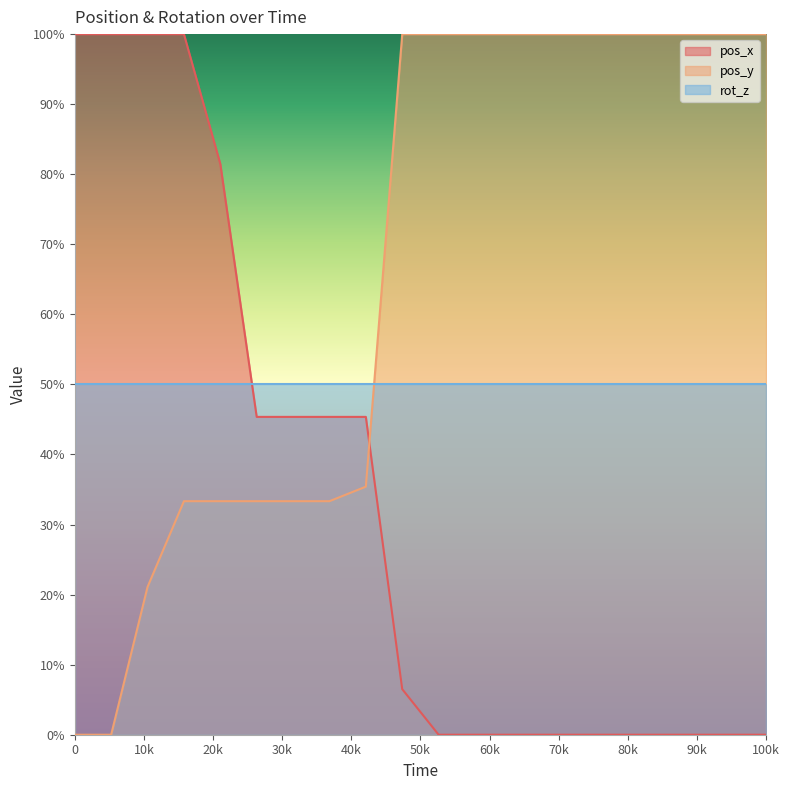

List the series in order of their overall mean, lowest first.

pos_x, rot_z, pos_y